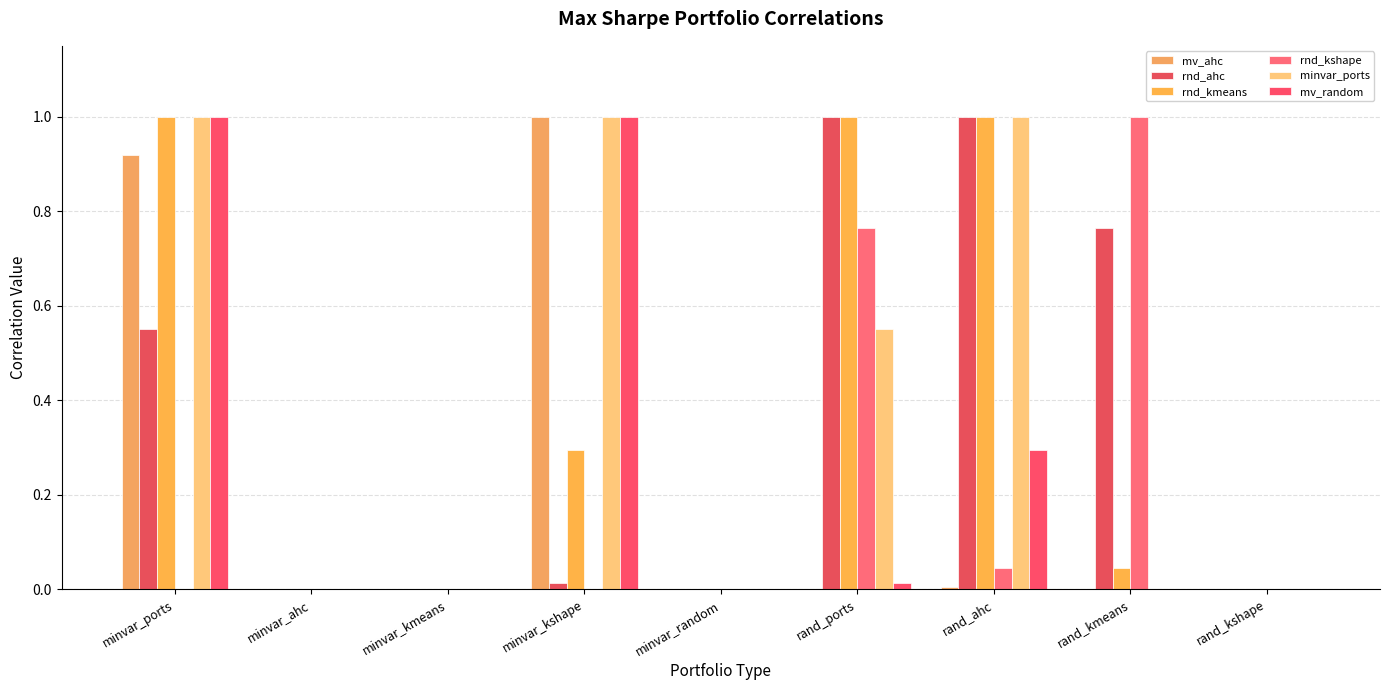

What is the sum of the rnd_ahc values at rand_kshape and minvar_ports?

0.6